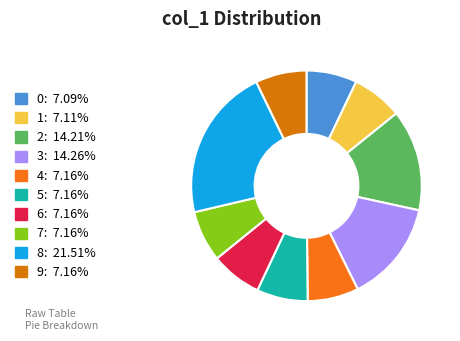

How many slices are in this pie chart?

10